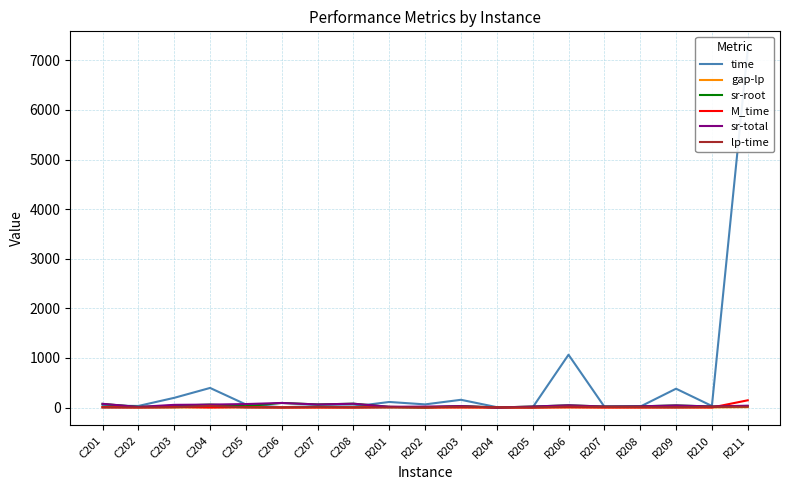

What is the difference between the maximum and minimum values in the time series?

7220.9